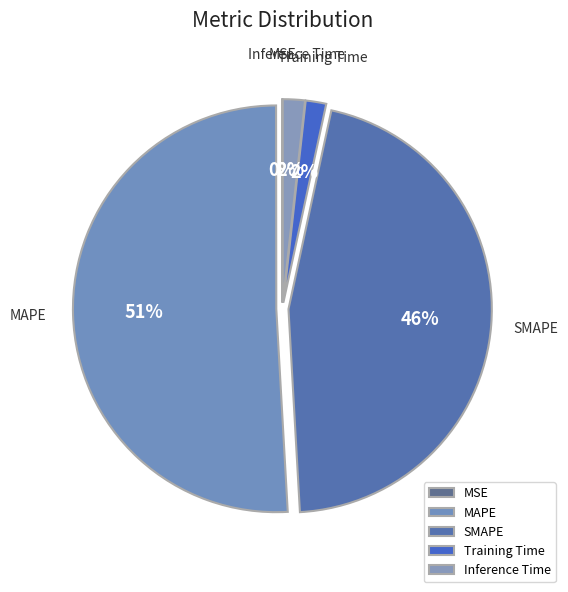

Is the sum of Inference Time and SMAPE greater than half?

No